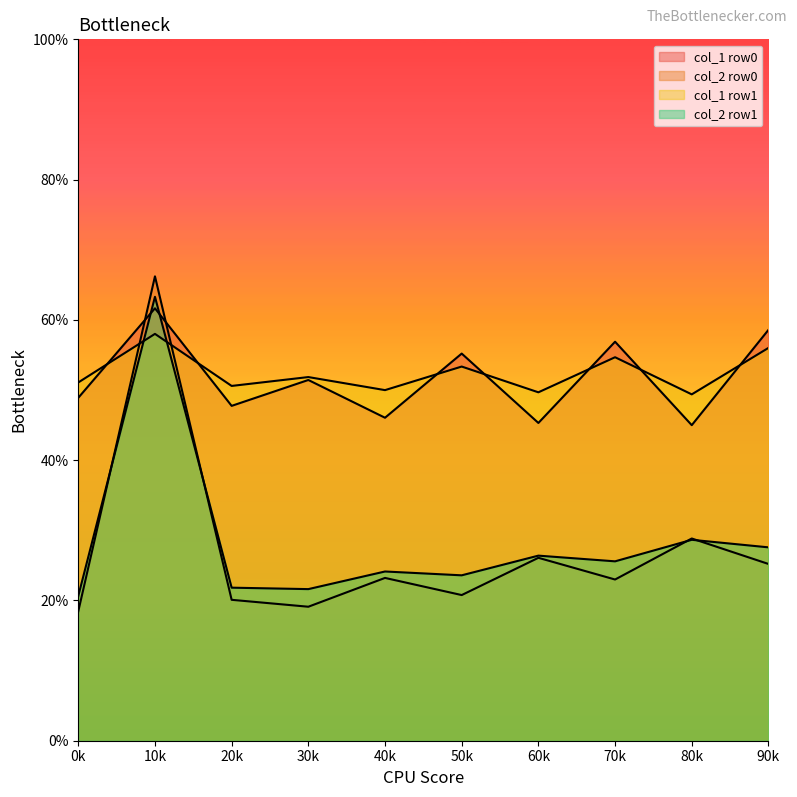

The value of col_2 at 1 is 33.0. True or false?

False